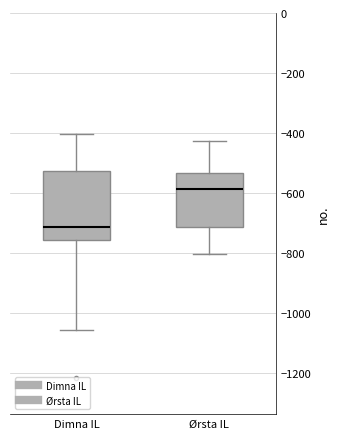

Reading left to right, transcribe this box plot: for each box, give where its median line is, the range the box spans, and where its two whiskers end, as read against the y-axis. The values are not printed on the chart, so give them approximately, as read against the axis.

Dimna IL: median -720, box -760 to -520, whiskers -1060 to -400
Ørsta IL: median -580, box -720 to -540, whiskers -800 to -420